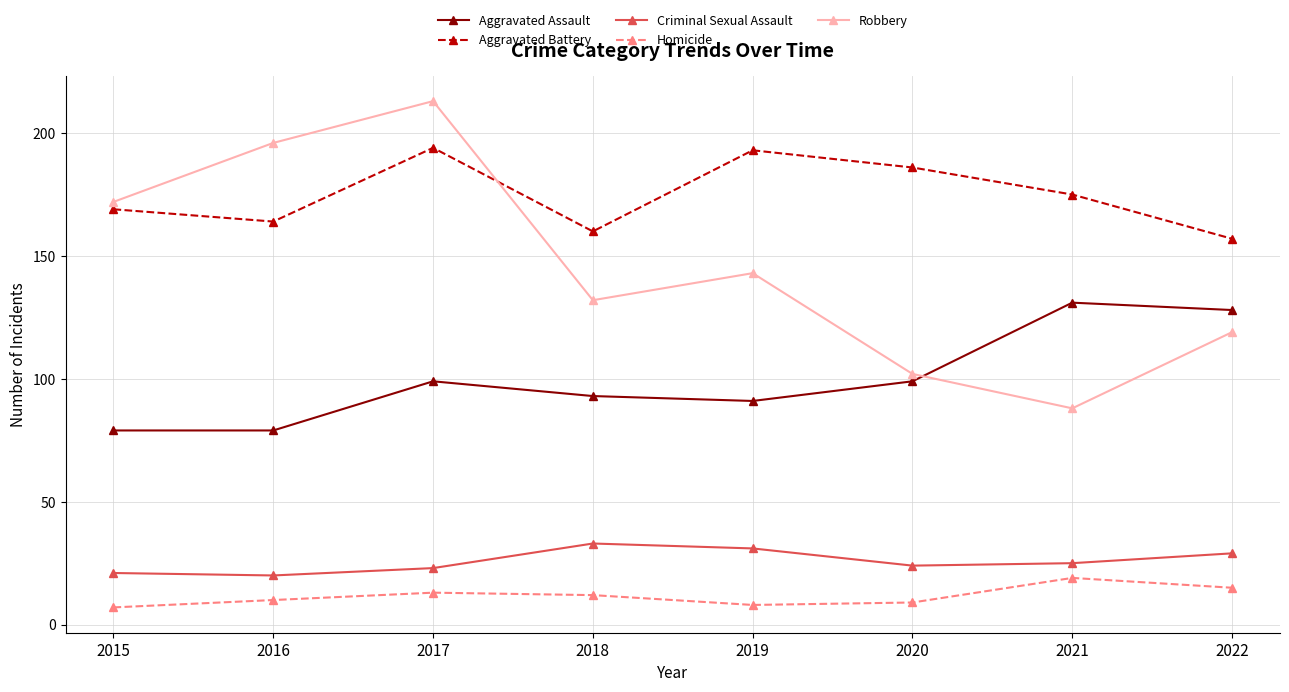

True or false: Criminal Sexual Assault and Robbery cross at least once.

False